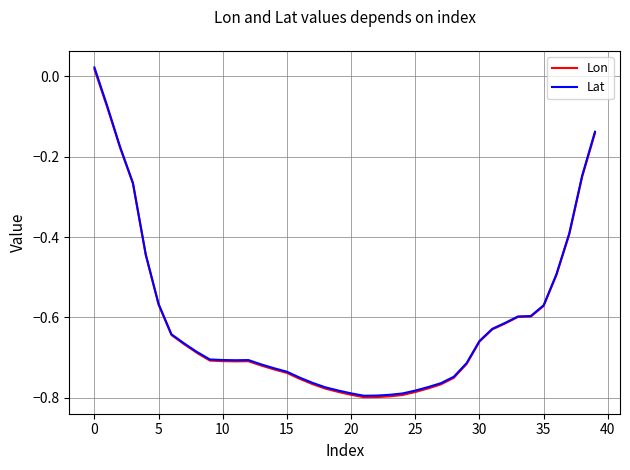

True or false: Lon and Lat cross at least once.

False